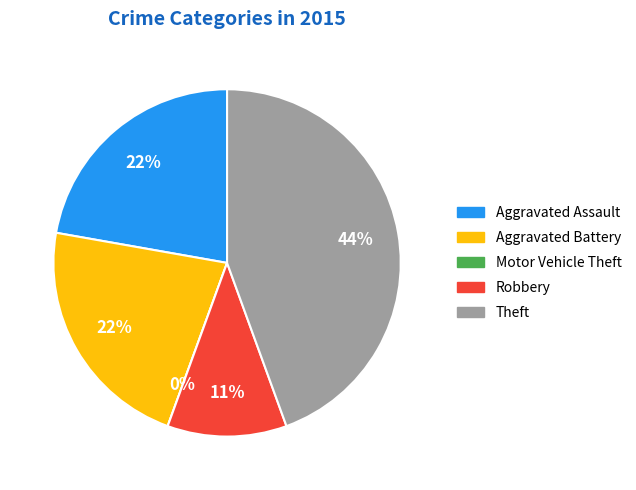

Is there a majority slice in this chart?

No